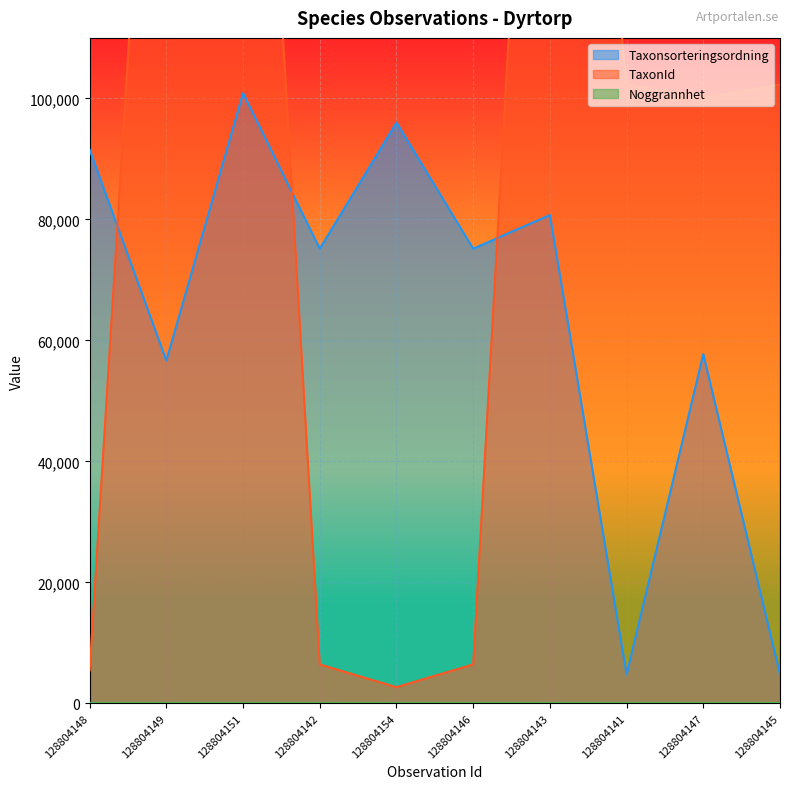

True or false: TaxonId has a value of 230185 at 128804143.

True